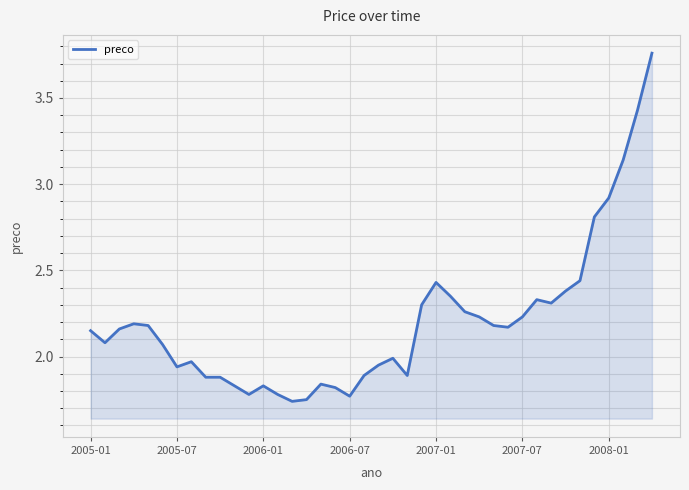

The chart shows a value of 3.1 at 2006-07. True or false?

False